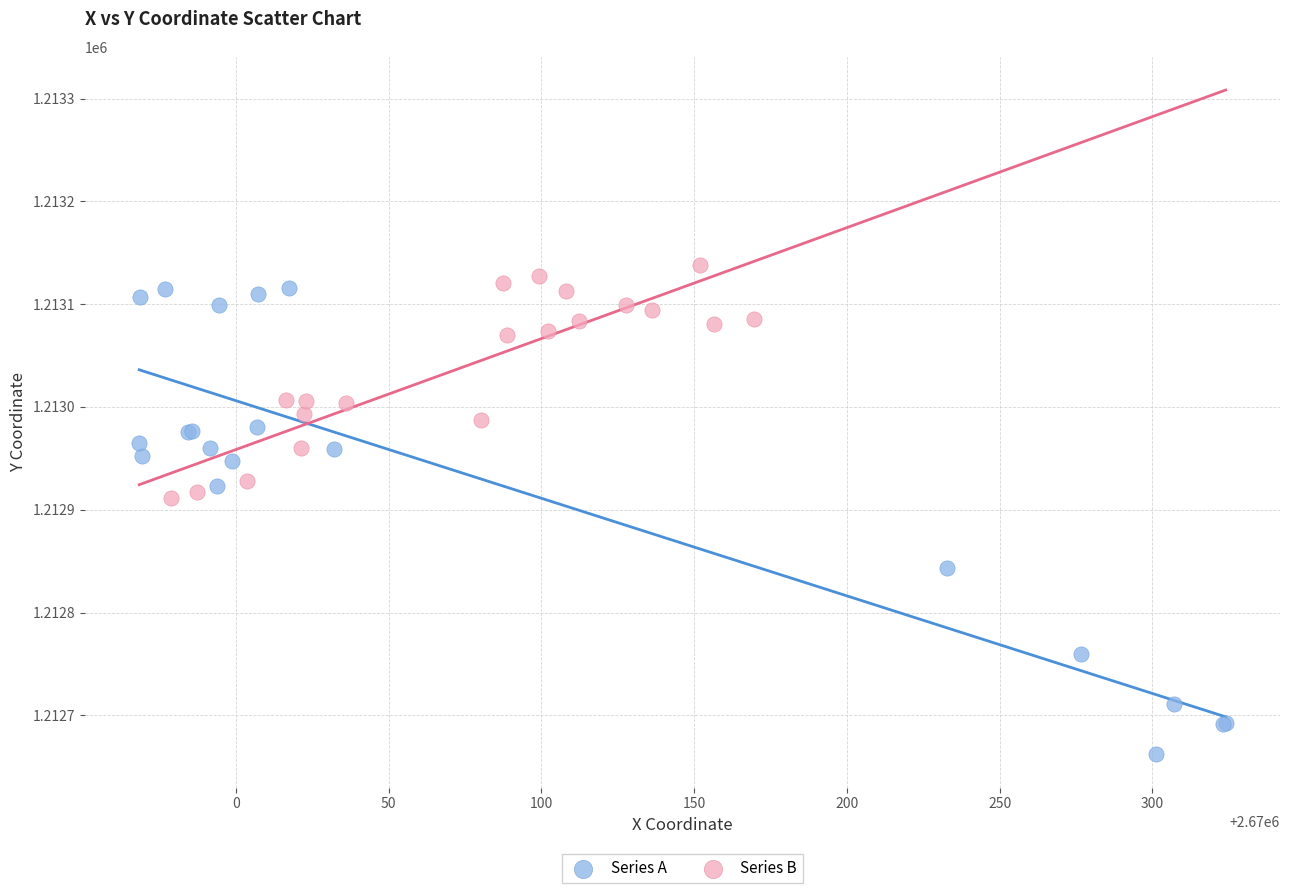

Which series reaches the maximum Y coordinate?

Series B